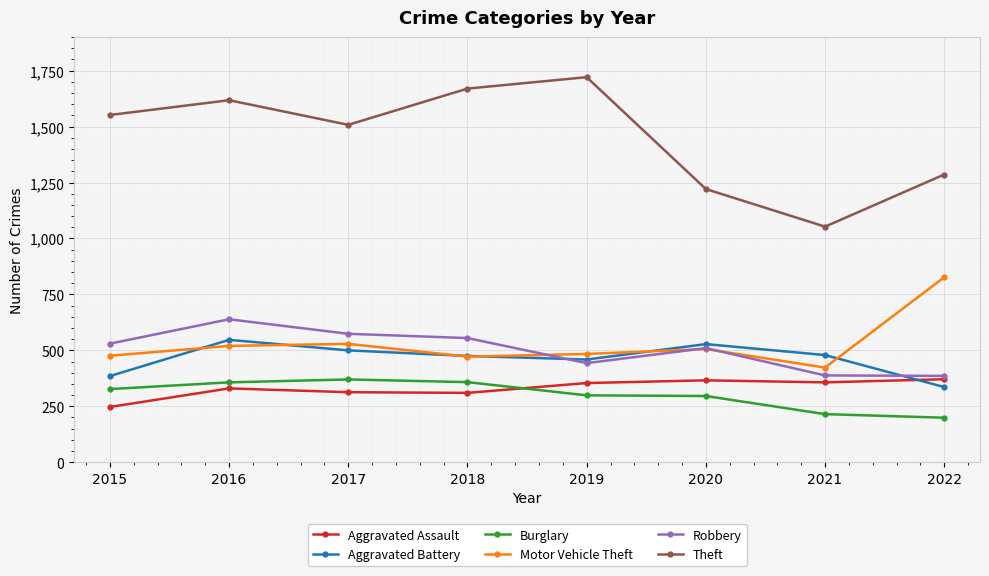

True or false: Aggravated Assault has more than 0 interior local peaks.

True